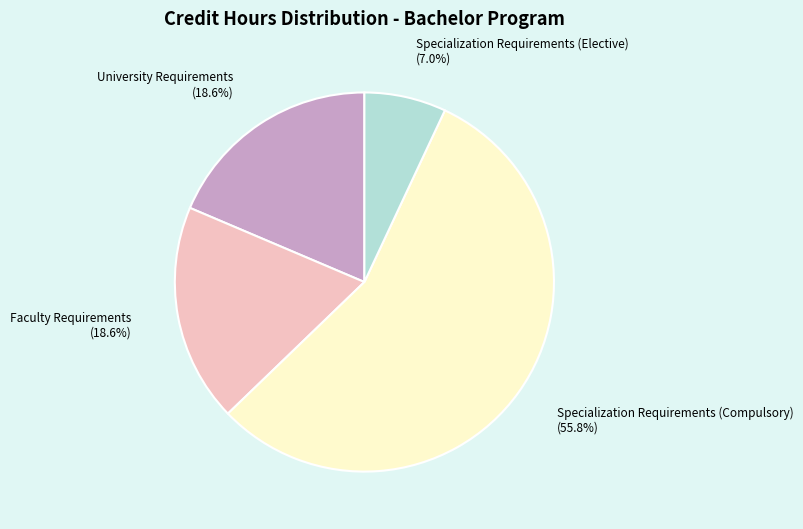

How many slices are in this pie chart?

4